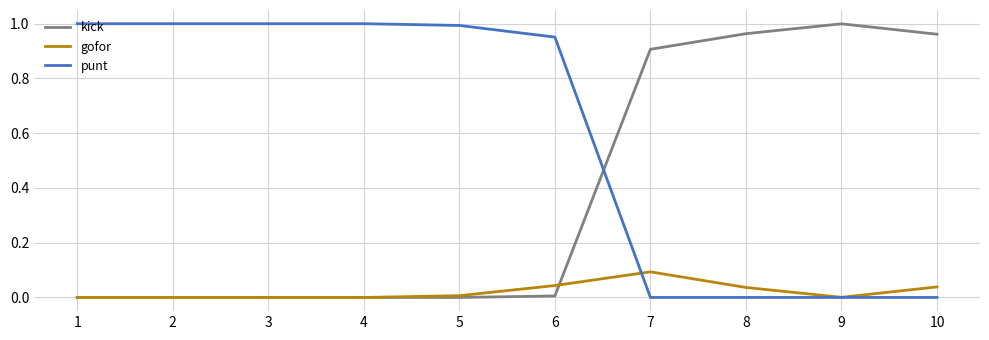

Rank the series by their average value, from lowest to highest.

gofor, kick, punt